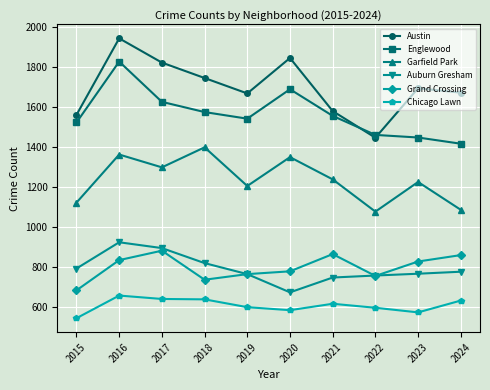

What is the maximum value shown in the chart?

1943